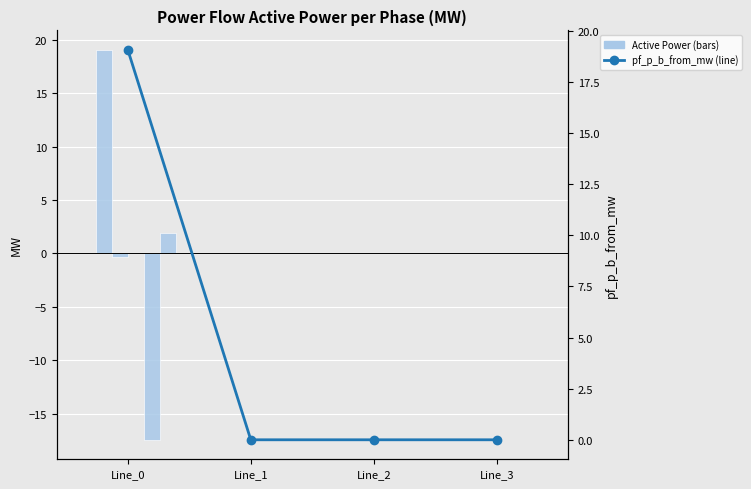

How many bars are there in total?

16